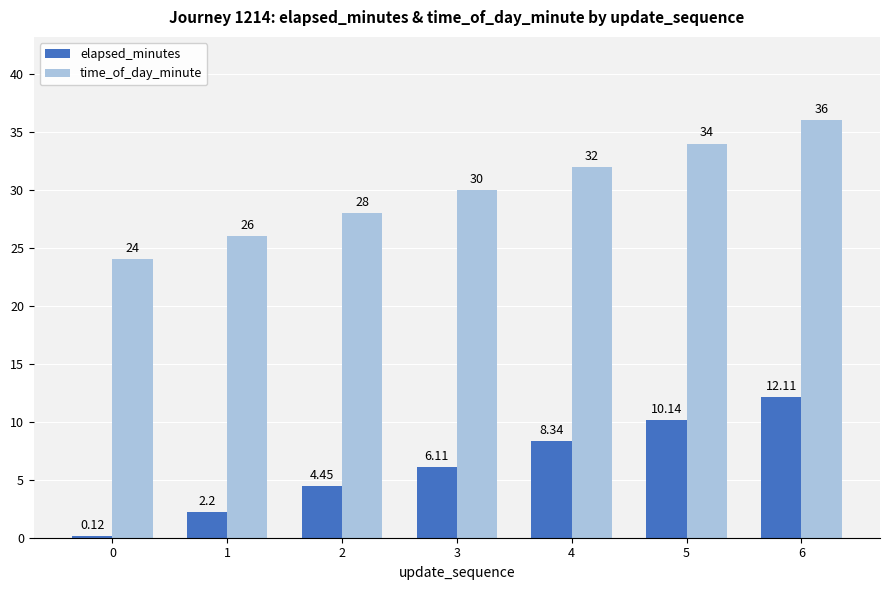

What is the approximate value of time_of_day_minute at 4?

32.0